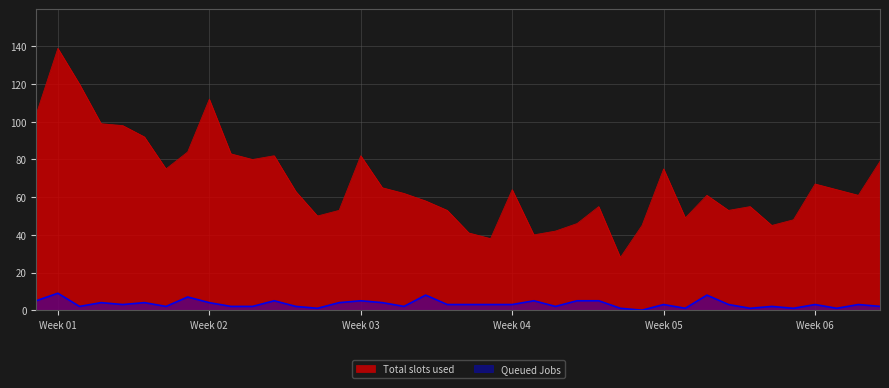

What is the greatest value displayed?

139